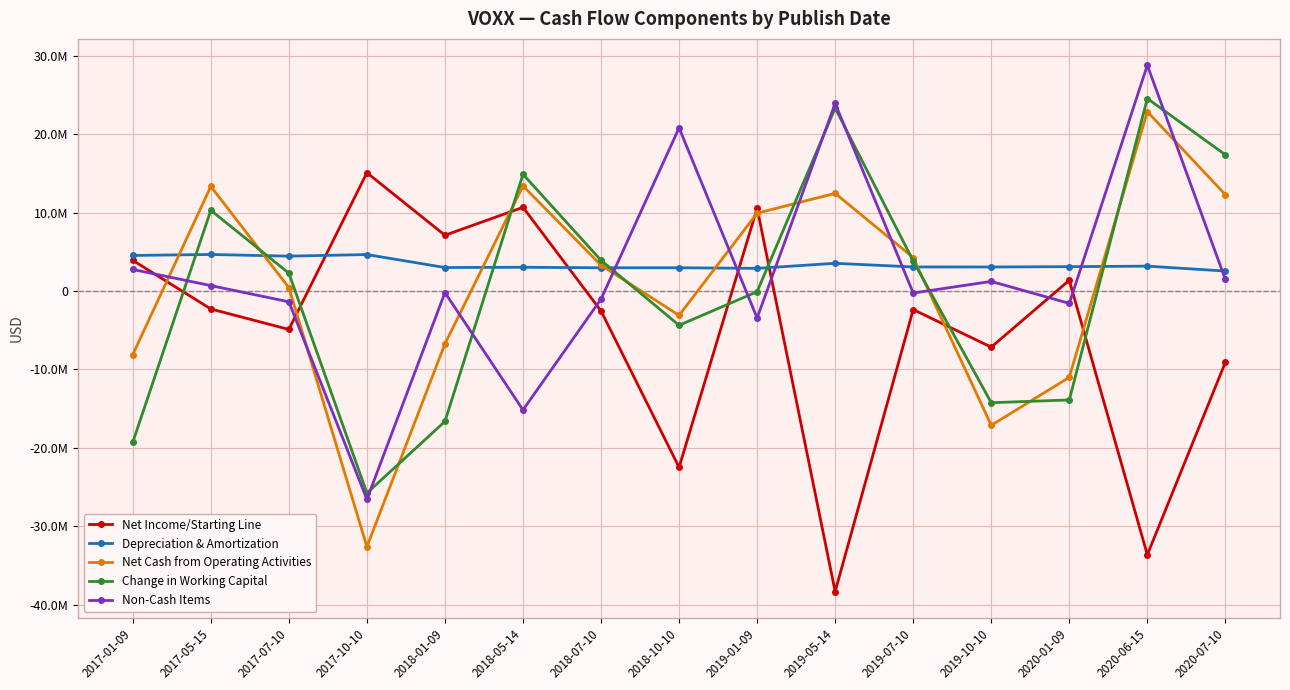

Which has a higher value, 2019-01-09 or 2020-01-09?

2019-01-09